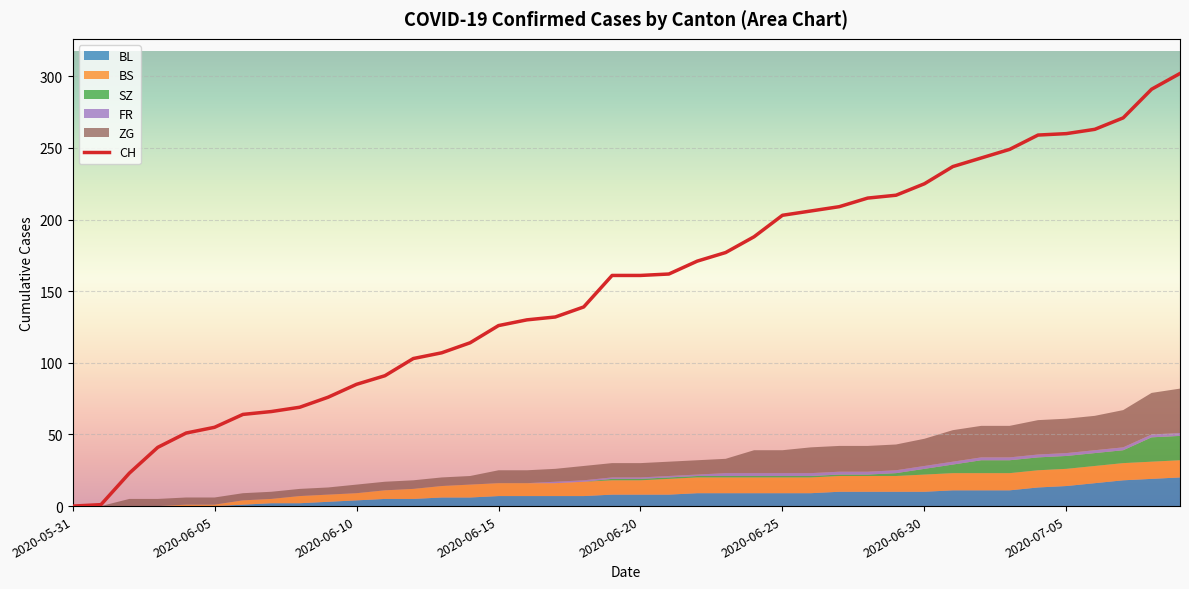

True or false: ZG and CH intersect in this chart.

False